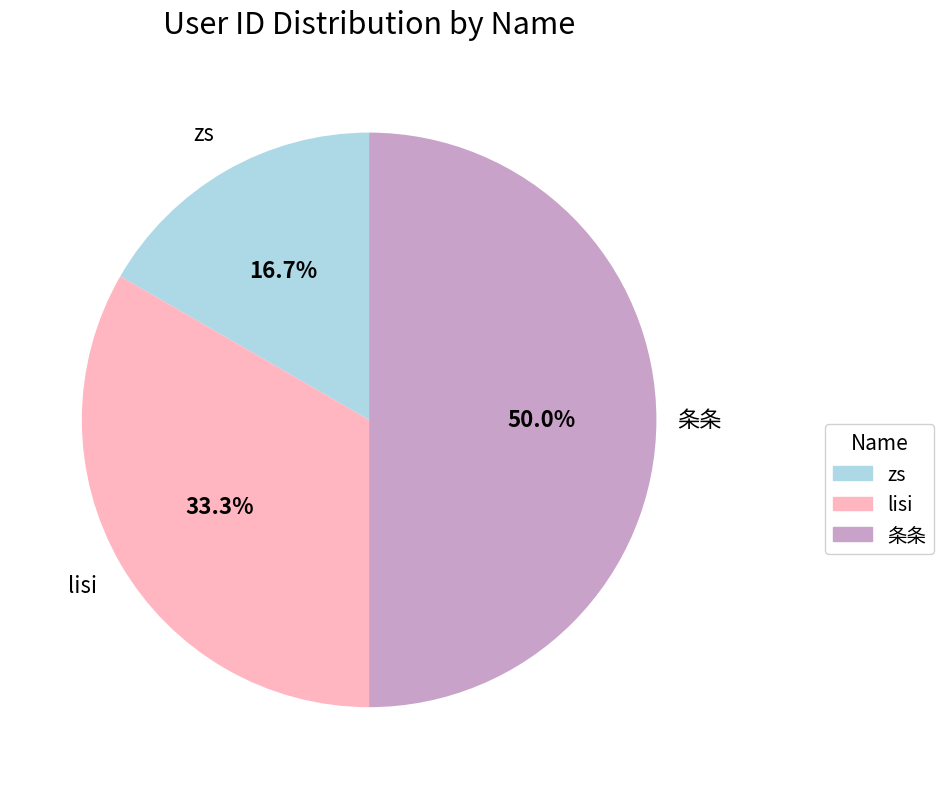

To the nearest percent, what is the difference between the zs and lisi slice percentages?

17%